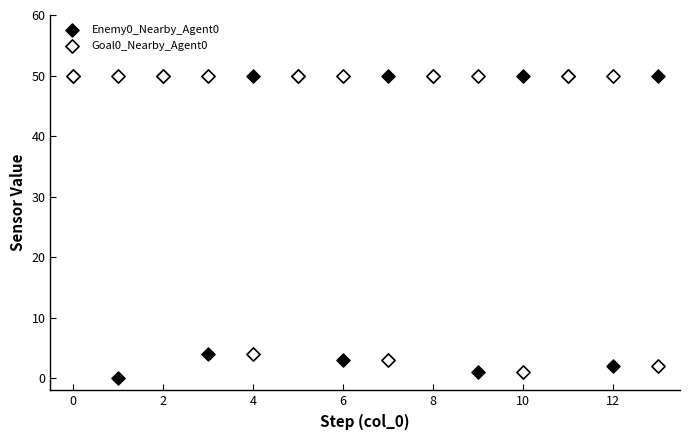

Which series contains the lowest Y value?

Enemy0_Nearby_Agent0